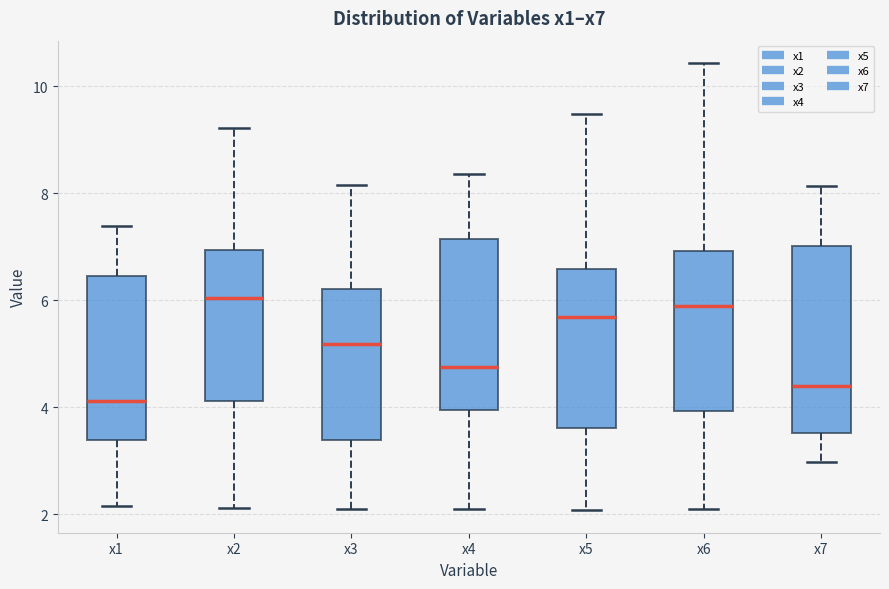

Where is the upper edge of the box for x7 on the y-axis? The values are not printed on the chart, so give them approximately, as read against the axis.

7.0